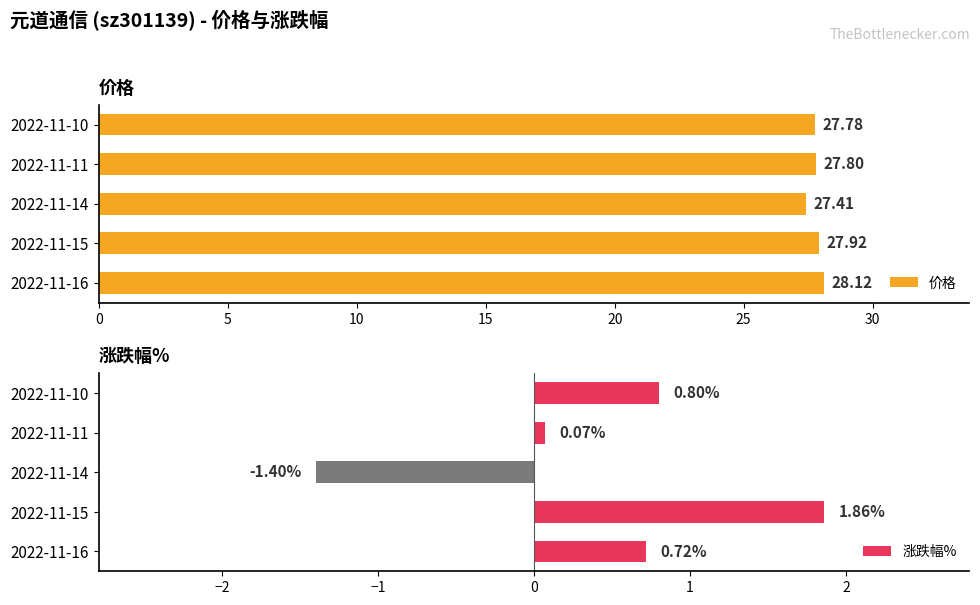

What is the difference between the 价格 values at 2022-11-14 and 2022-11-10?

0.4